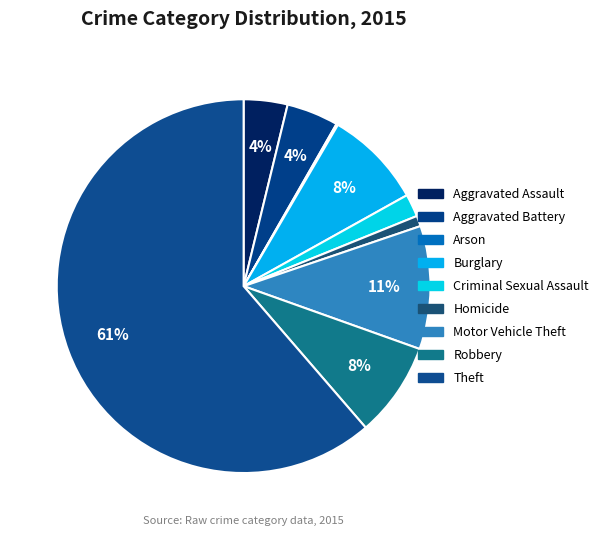

Combined, do Homicide and Robbery account for over 50%?

No